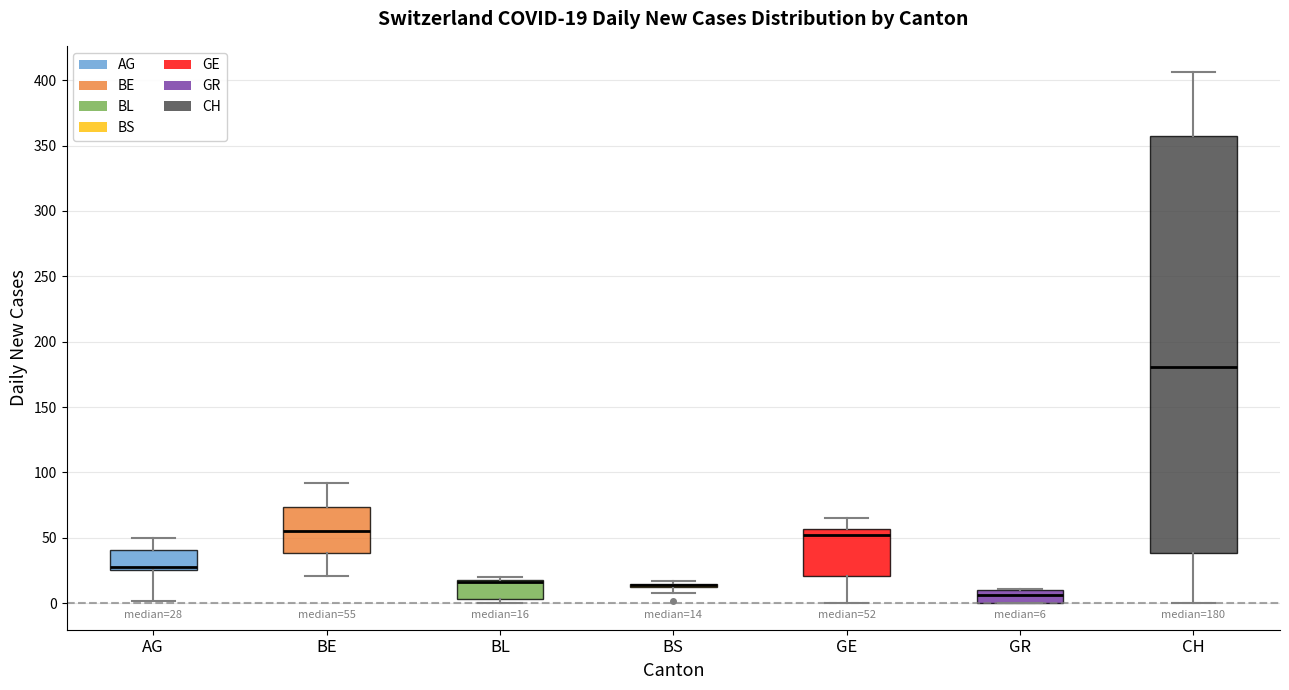

Which box is the tallest, from its lower edge to its upper edge?

CH